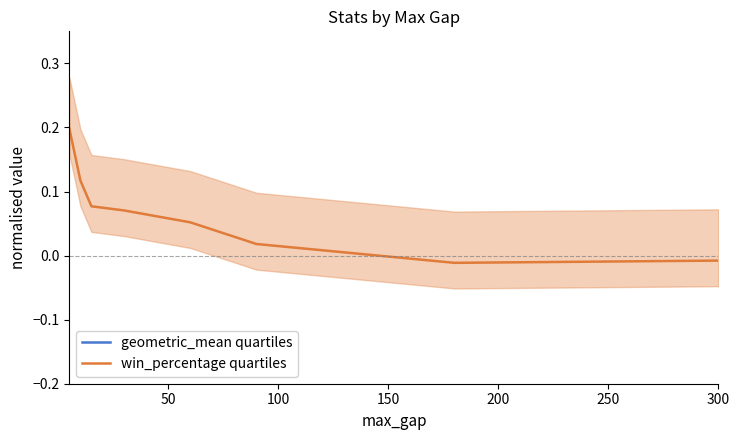

What is the difference between the second highest and second lowest values in the win_percentage quartiles series?

0.1